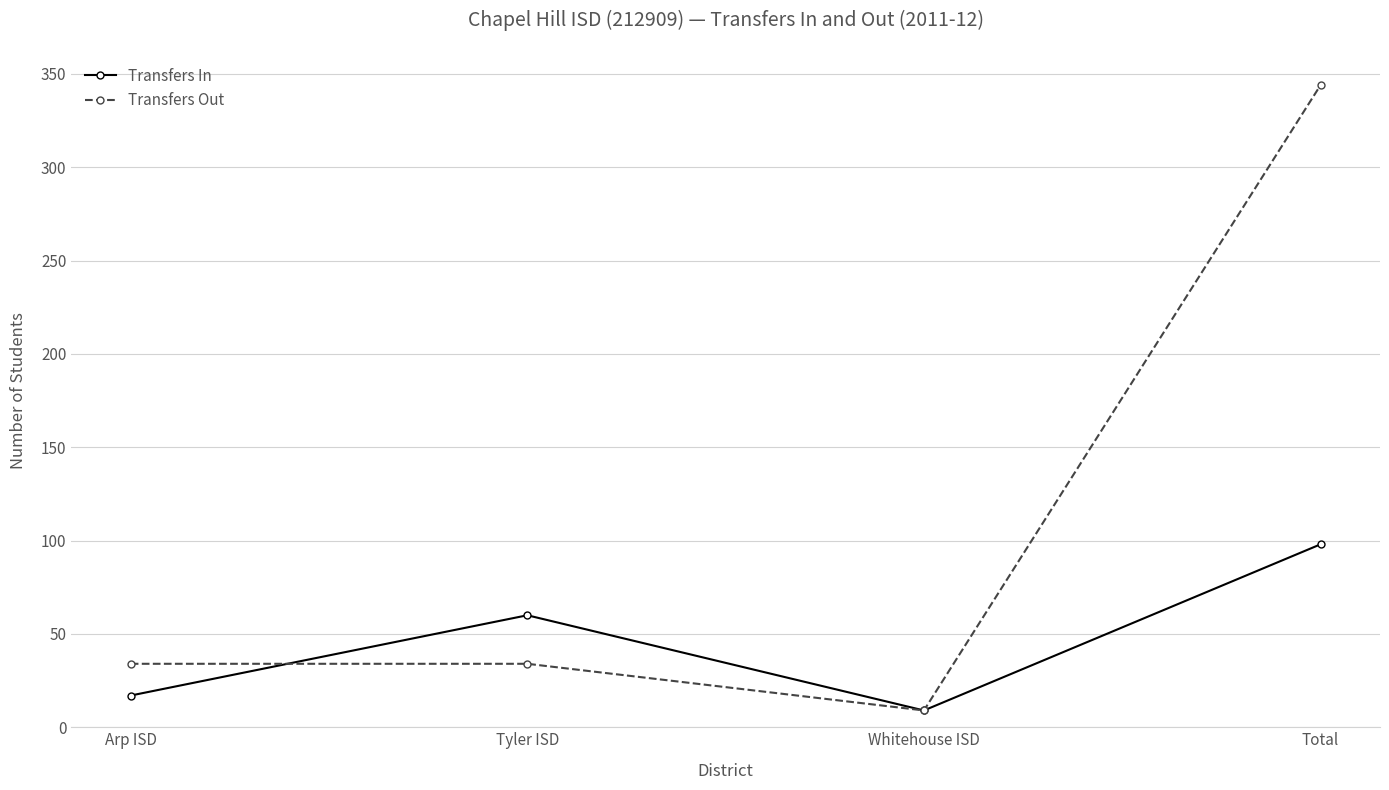

Between which two adjacent categories do Transfers In and Transfers Out first intersect?

Arp ISD and Tyler ISD